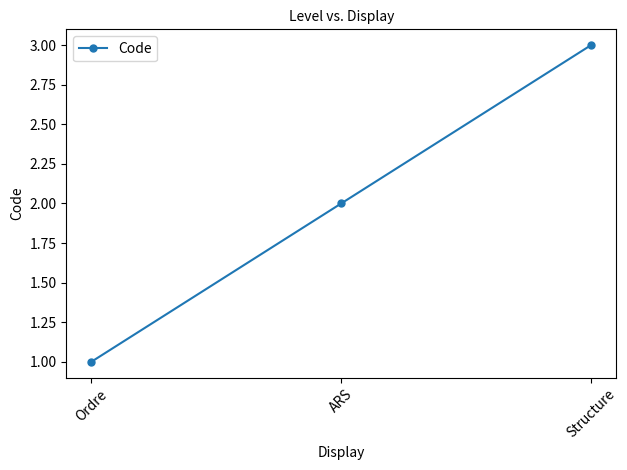

At which category does the chart reach its minimum across all series?

Ordre